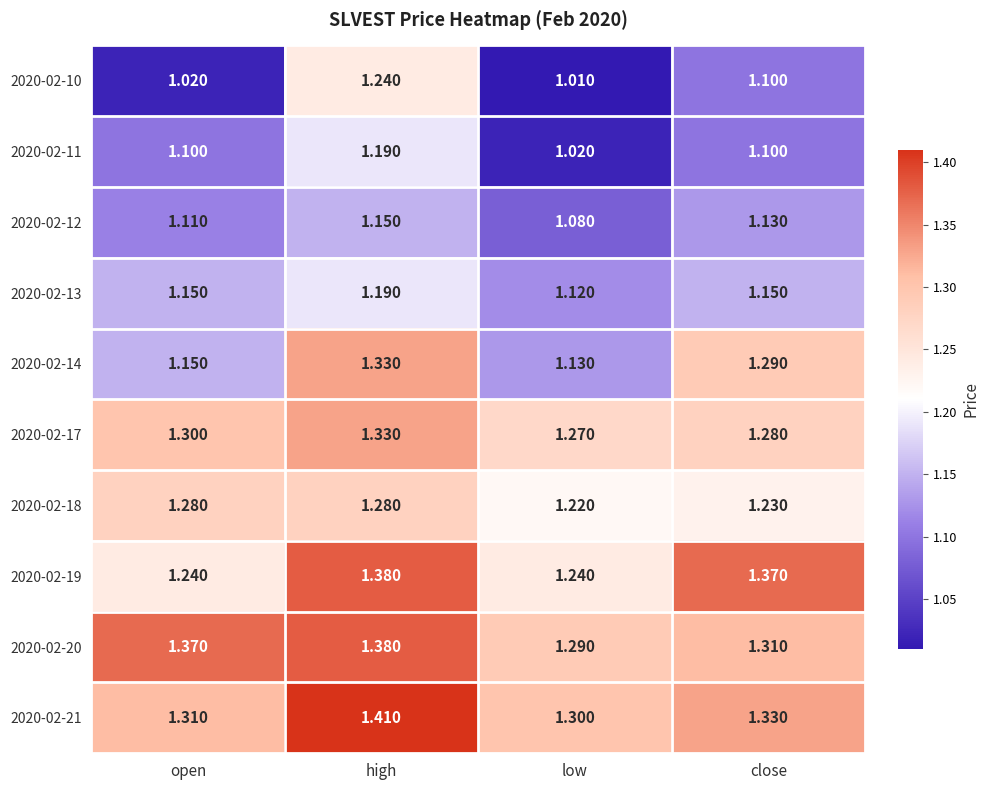

At which category does the chart reach its peak across all series?

high